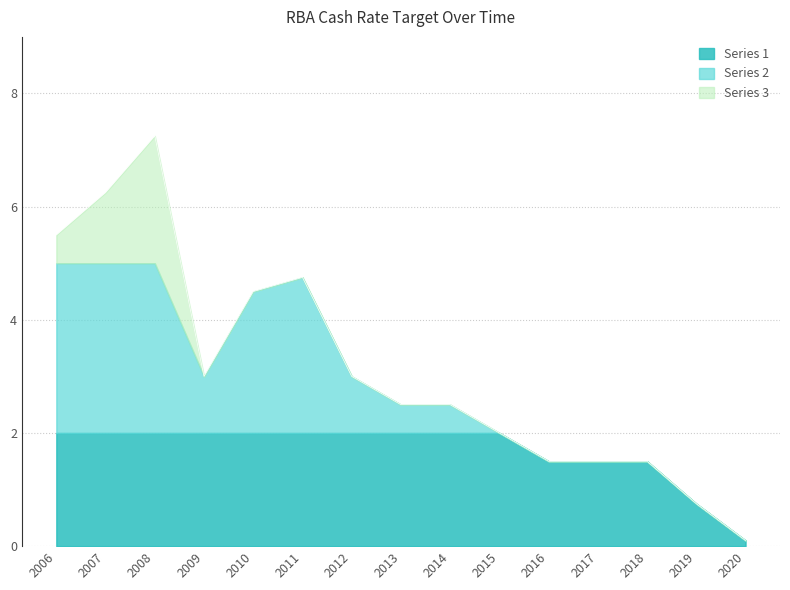

Is it true that Series 1 equals 3.3 at 2007?

False